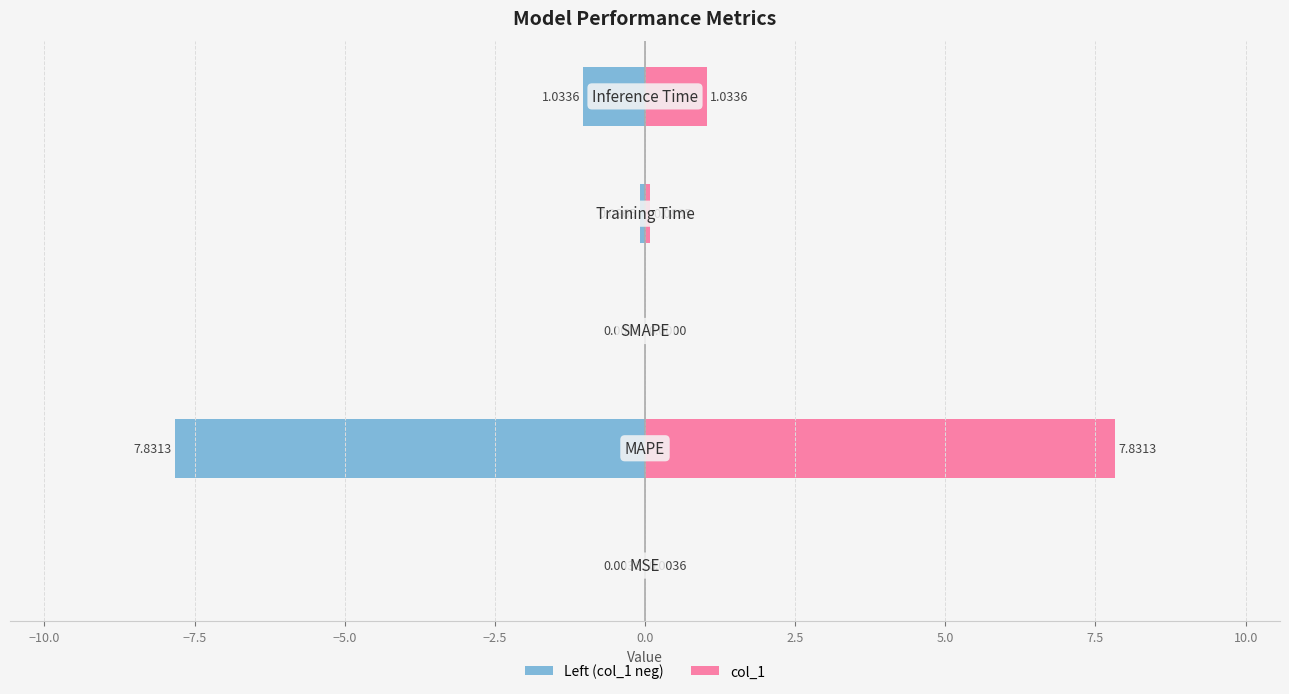

What is the spread (max minus min) of values at −5.0?

0.2